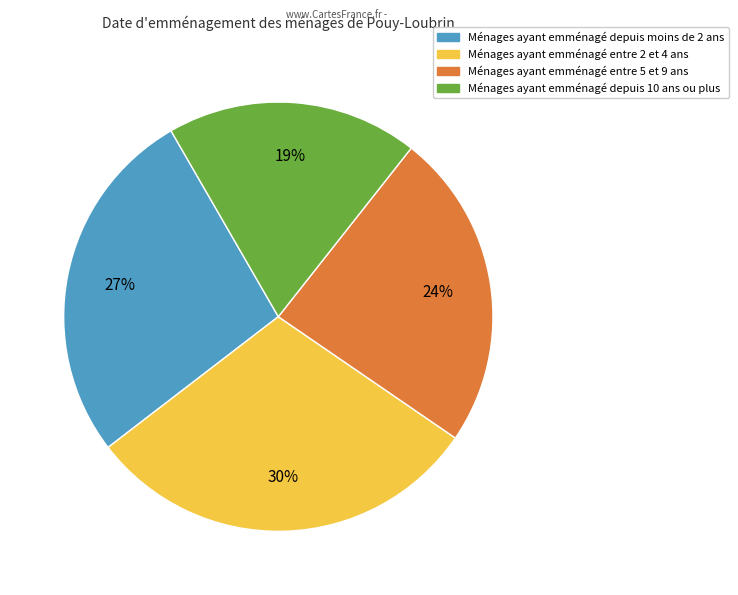

Is there any slice that represents more than half of the pie?

No